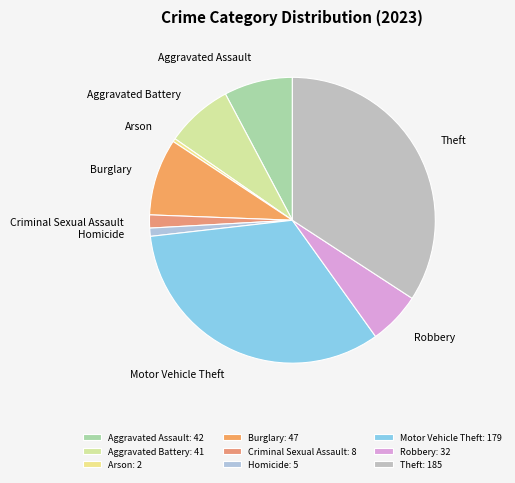

True or false: Robbery accounts for 6% of the total.

True